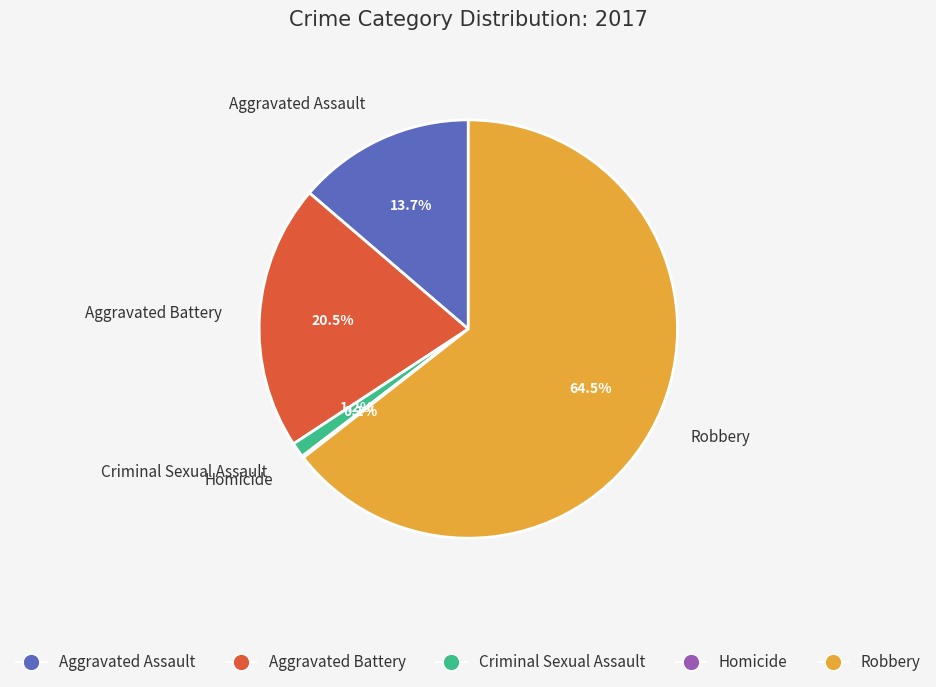

What is the total percentage of Robbery and Aggravated Battery?

85.0%